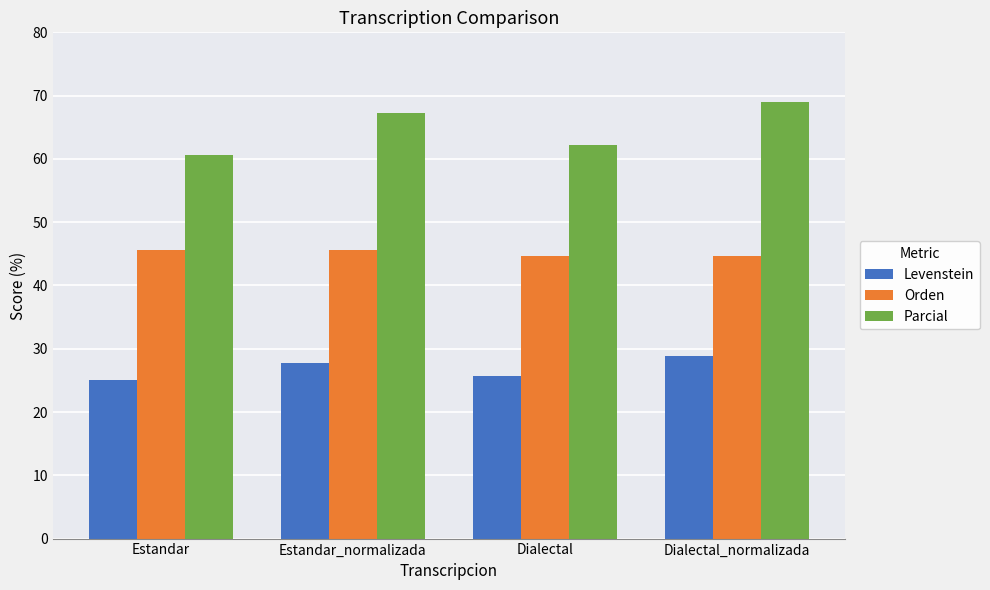

True or false: Orden has a value of 19.0 at Dialectal.

False